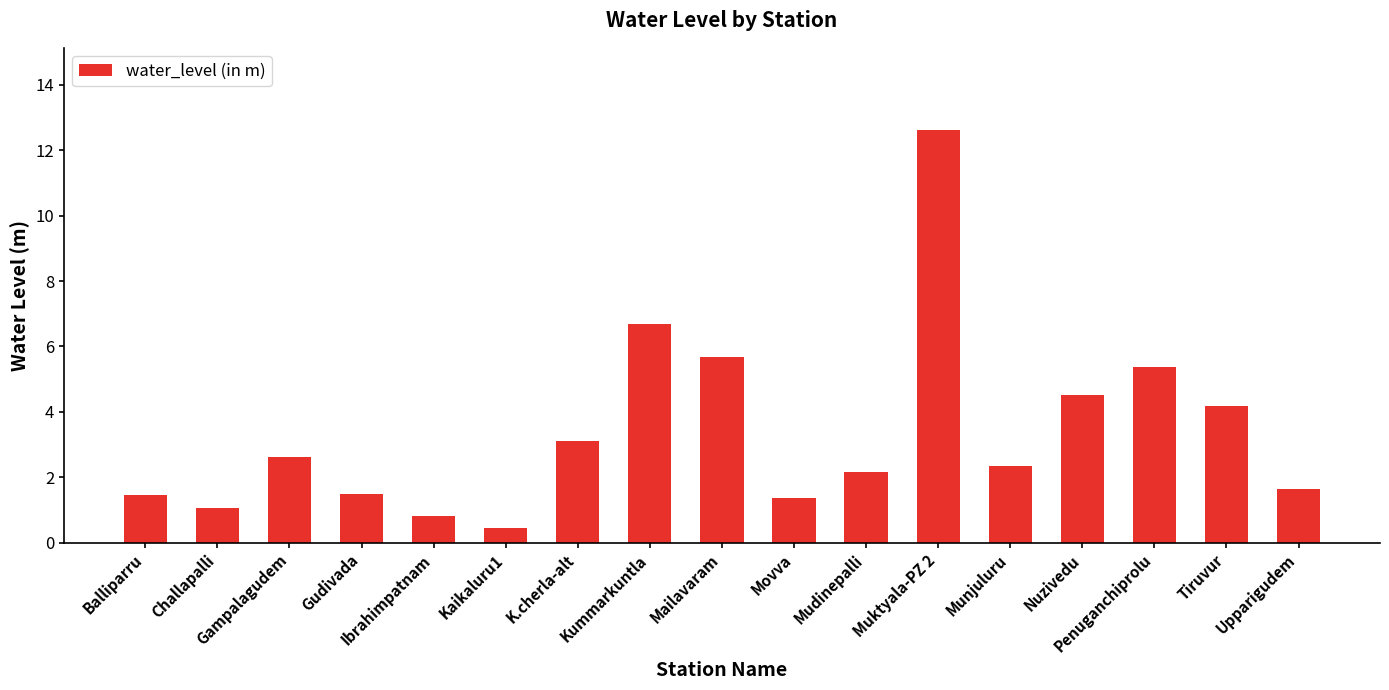

The chart shows a value of 0.4 at Movva. True or false?

False